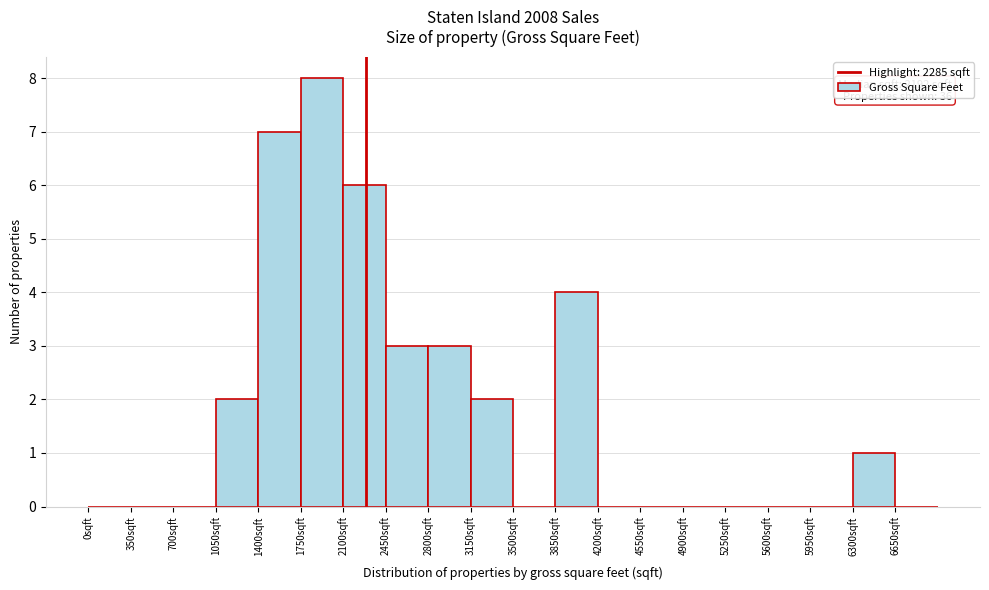

Over which range of the x-axis is the bar tallest?

1750 to 2100